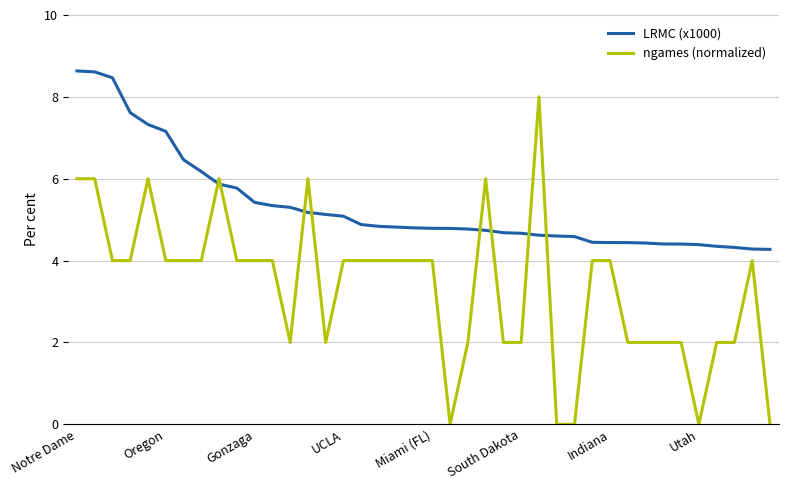

What is the difference between the maximum and minimum values in the LRMC (x1000) series?

4.4